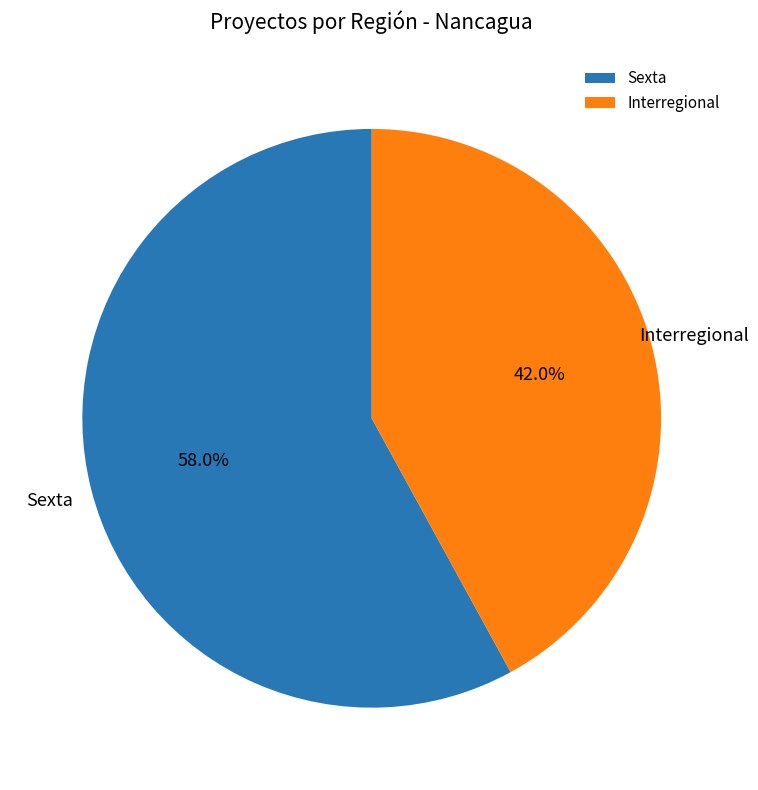

What percentage is NOT represented by Interregional?

58.0%